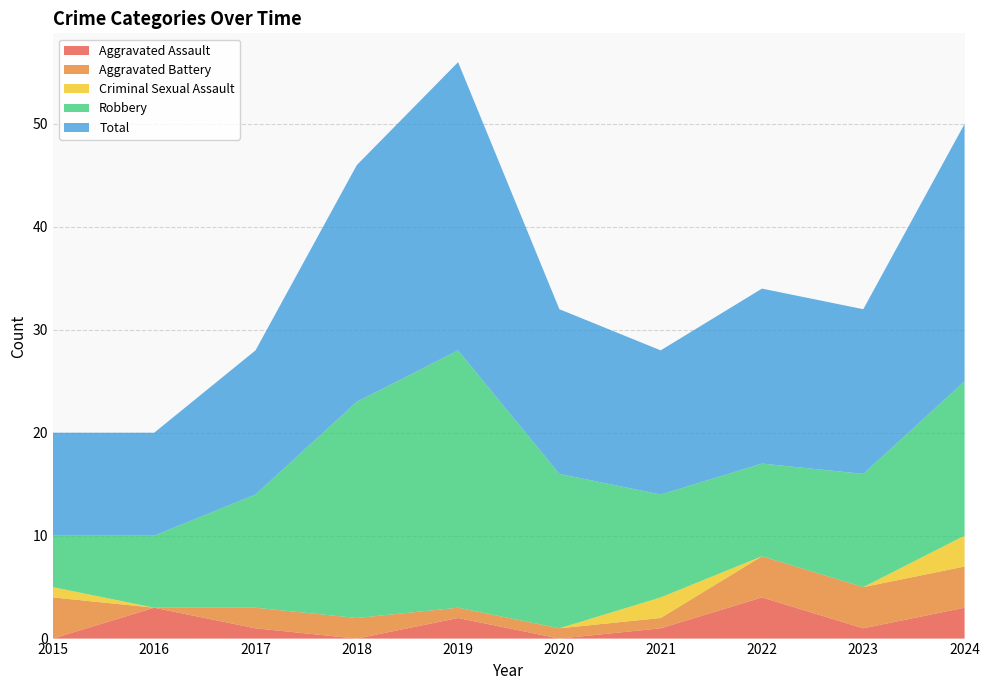

Reading left to right, transcribe all the data shown in this chart.

Aggravated Assault: 0	3	1	0	2	0	1	4	1	3
Aggravated Battery: 4	0	2	2	1	1	1	4	4	4
Criminal Sexual Assault: 1	0	0	0	0	0	2	0	0	3
Robbery: 5	7	11	21	25	15	10	9	11	15
Total: 10	10	14	23	28	16	14	17	16	25